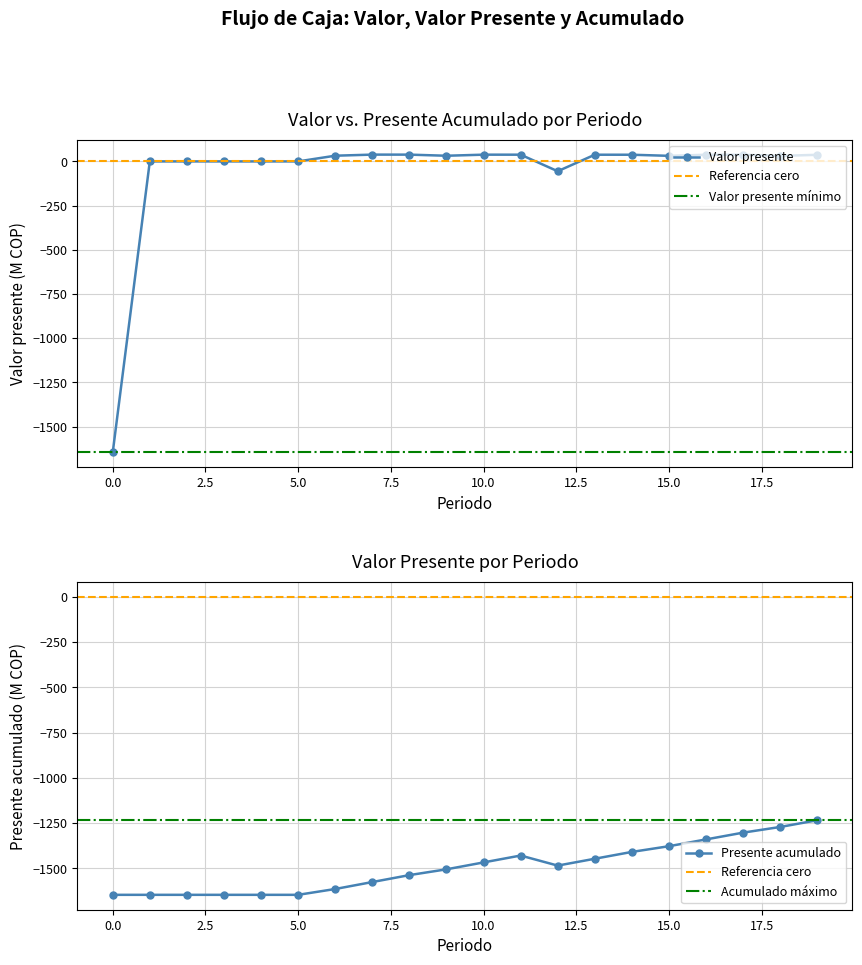

Where is Valor presente nearest to the value -804?

12